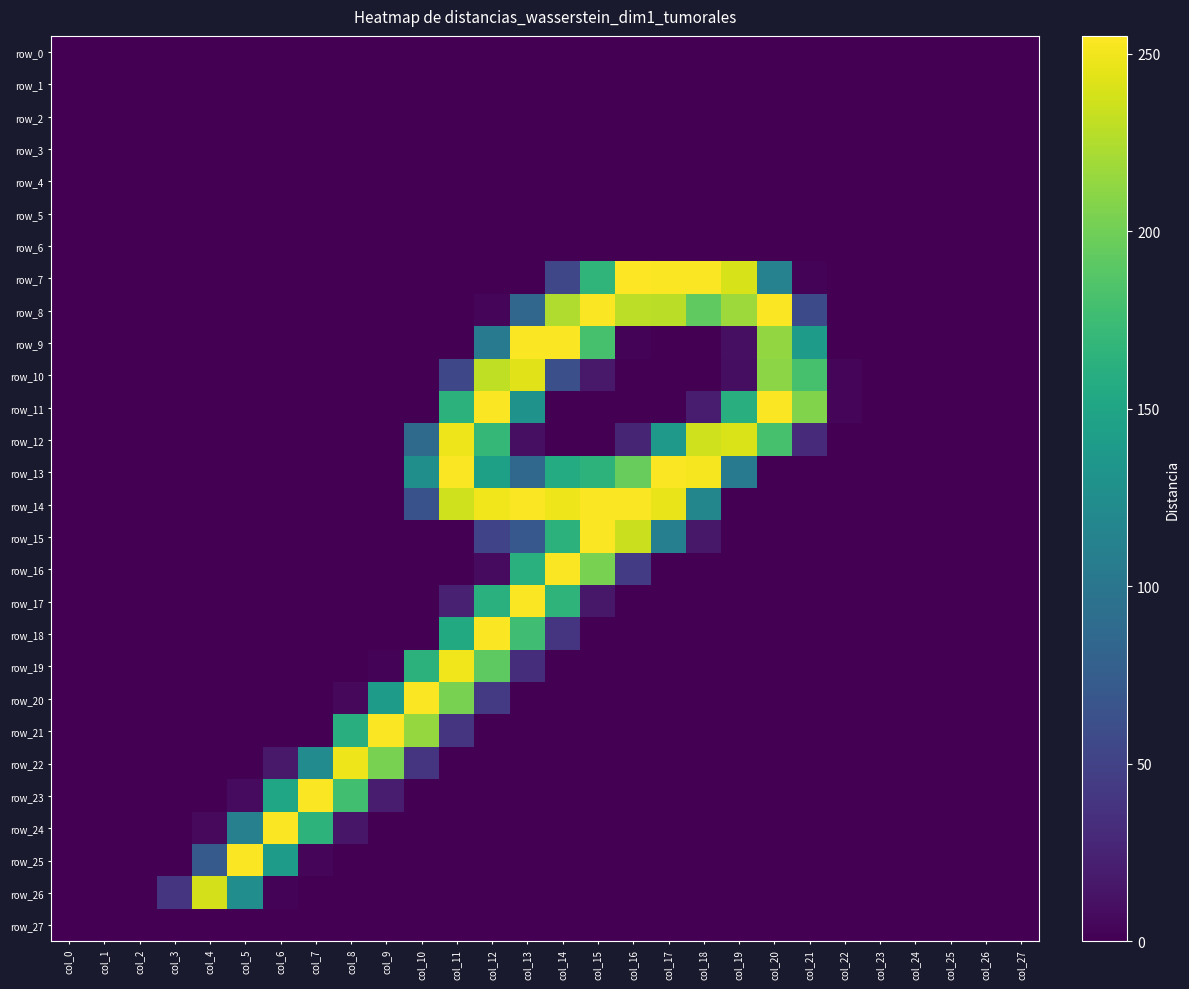

At col_25, list the series in order from smallest to largest.

row_0, row_1, row_2, row_3, row_4, row_5, row_6, row_7, row_8, row_9, row_10, row_11, row_12, row_13, row_14, row_15, row_16, row_17, row_18, row_19, row_20, row_21, row_22, row_23, row_24, row_25, row_26, row_27